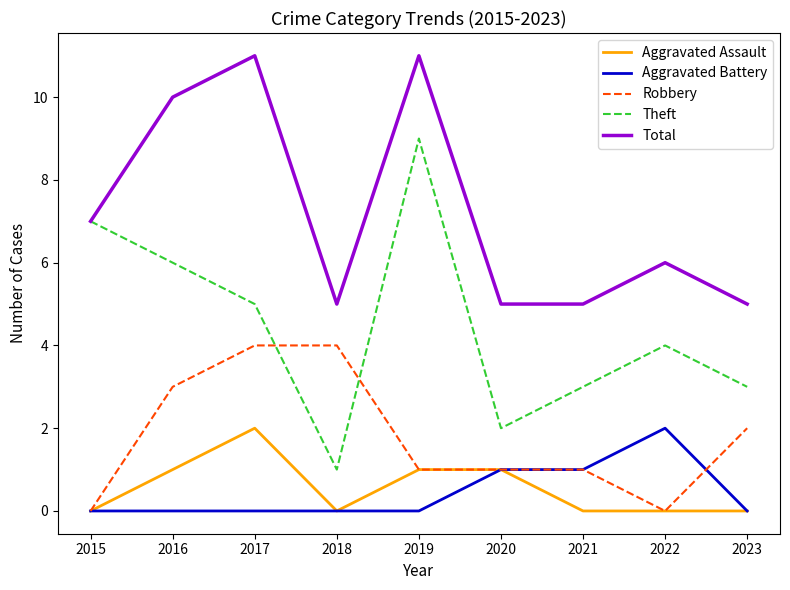

Reading left to right, list all the values displayed in this chart.

Aggravated Assault: 2015=0	2016=1	2017=2	2018=0	2019=1	2020=1	2021=0	2022=0	2023=0
Aggravated Battery: 2015=0	2016=0	2017=0	2018=0	2019=0	2020=1	2021=1	2022=2	2023=0
Robbery: 2015=0	2016=3	2017=4	2018=4	2019=1	2020=1	2021=1	2022=0	2023=2
Theft: 2015=7	2016=6	2017=5	2018=1	2019=9	2020=2	2021=3	2022=4	2023=3
Total: 2015=7	2016=10	2017=11	2018=5	2019=11	2020=5	2021=5	2022=6	2023=5